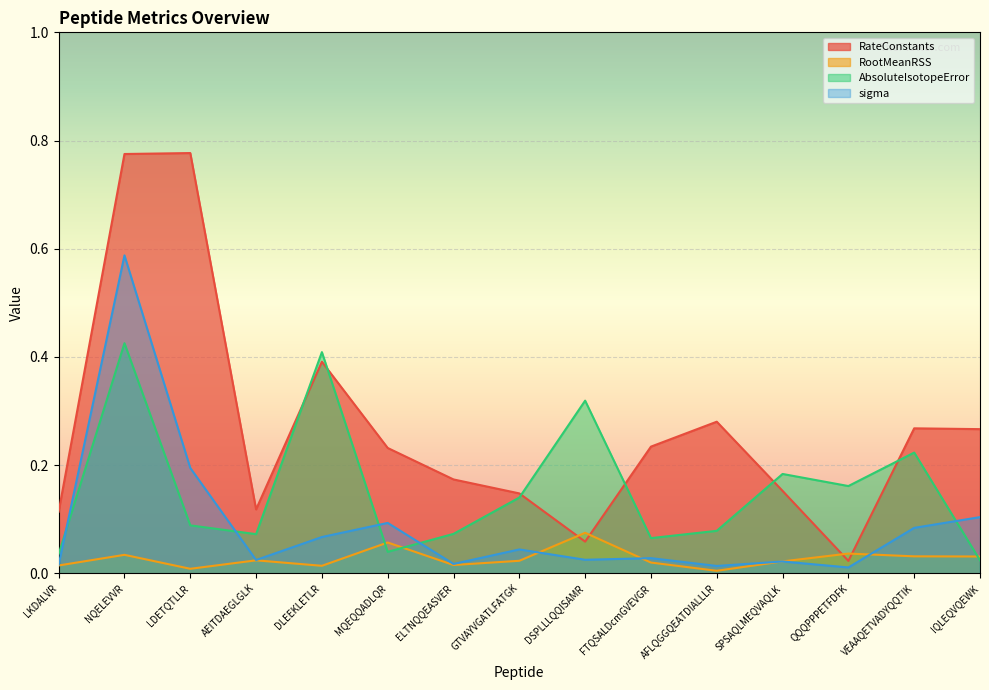

List the series in order of their peak value, highest first.

RateConstants, sigma, AbsoluteIsotopeError, RootMeanRSS